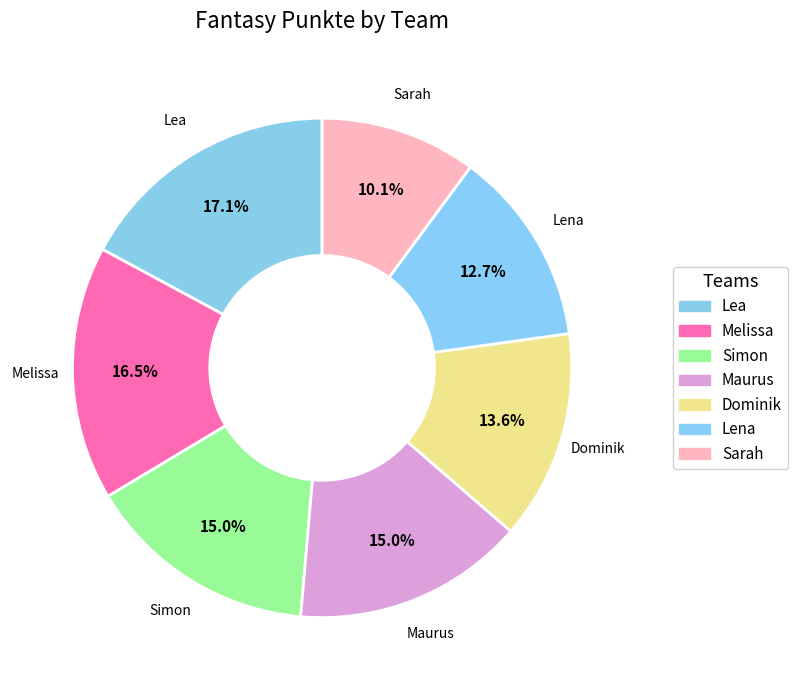

What percentage do Simon and Melissa together represent?

31.5%